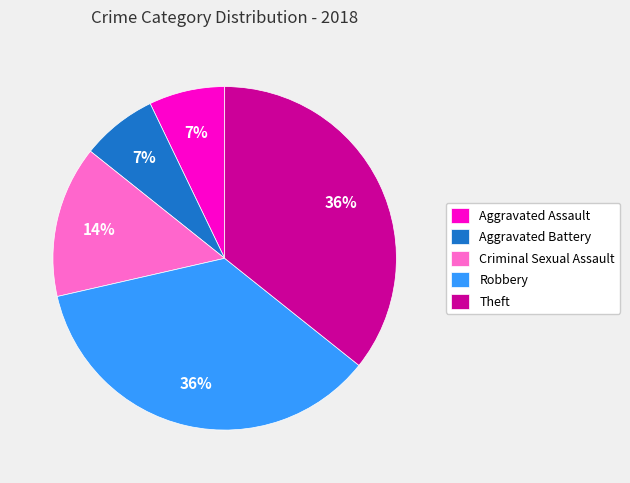

Approximately how many times larger is the value at Aggravated Assault compared to Criminal Sexual Assault?

0.5